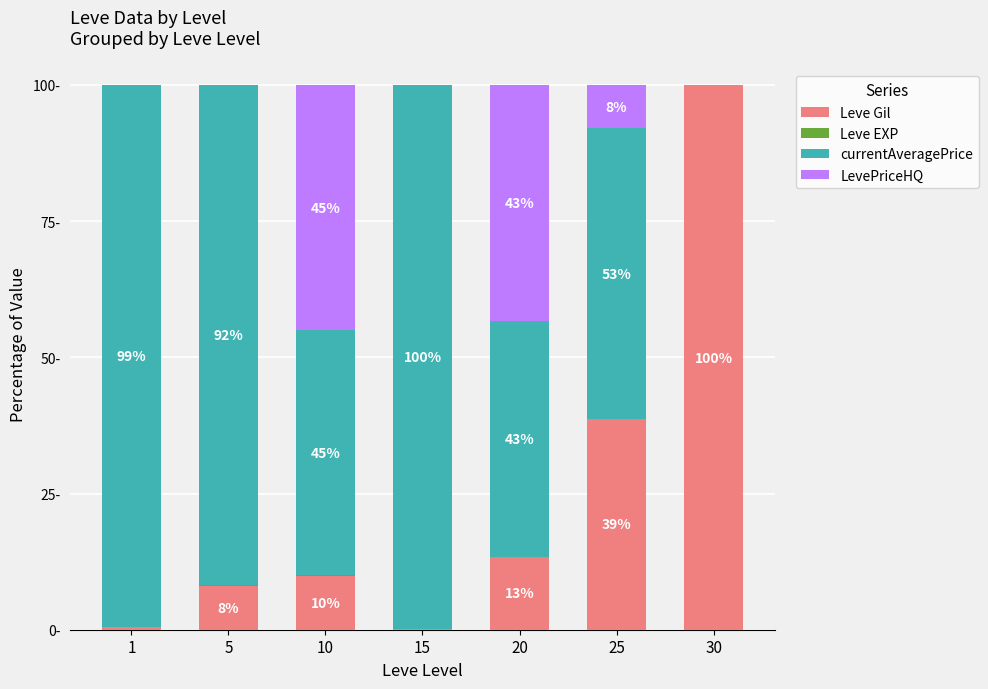

Does the chart contain stacked bars?

Yes